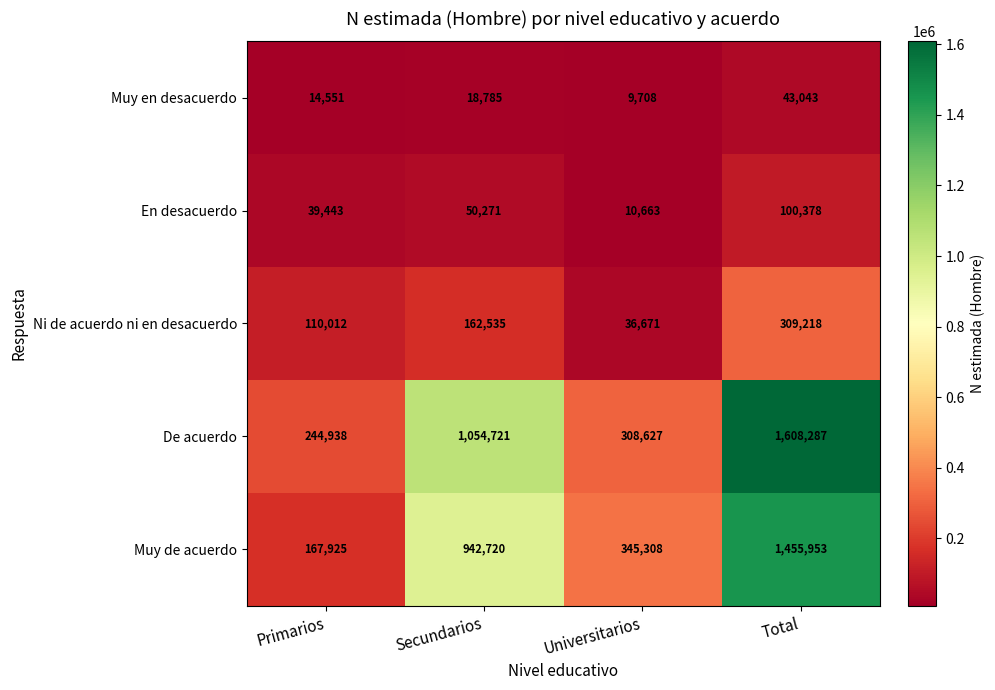

What is the lowest value of the En desacuerdo series?

10663